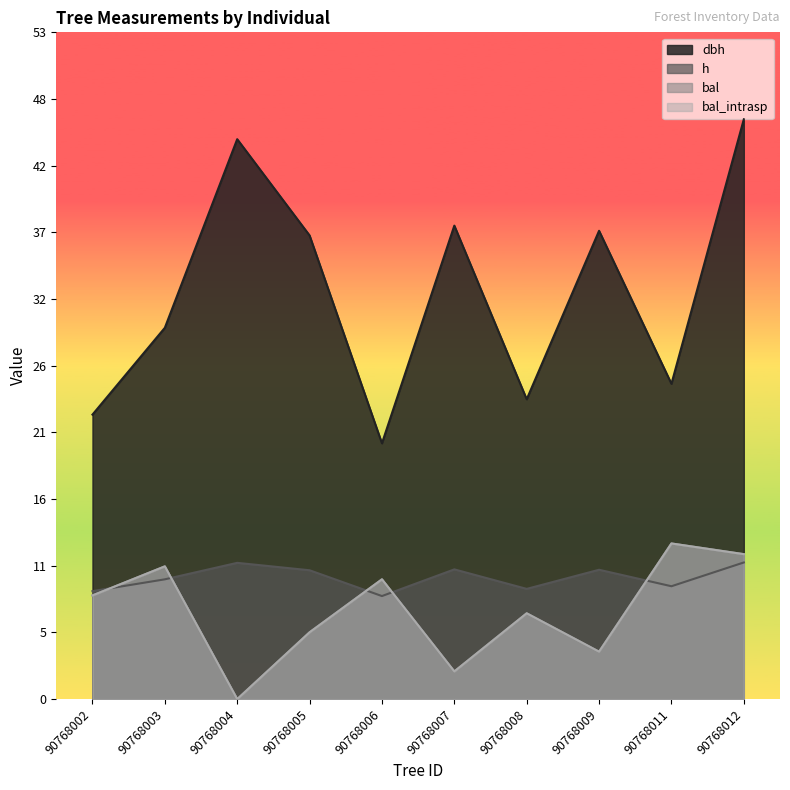

Reading left to right, what are all the values shown in this chart?

dbh: 90768002=22.6	90768003=29.5	90768004=44.5	90768005=36.9	90768006=20.3	90768007=37.6	90768008=23.8	90768009=37.2	90768011=25.1	90768012=46.1
h: 90768002=8.6	90768003=9.5	90768004=10.8	90768005=10.2	90768006=8.2	90768007=10.3	90768008=8.8	90768009=10.3	90768011=9.0	90768012=10.9
bal: 90768002=8.2	90768003=10.6	90768004=0.0	90768005=5.3	90768006=9.5	90768007=2.2	90768008=6.8	90768009=3.8	90768011=12.4	90768012=11.5
bal_intrasp: 90768002=8.2	90768003=10.6	90768004=0.0	90768005=5.3	90768006=9.5	90768007=2.2	90768008=6.8	90768009=3.8	90768011=12.4	90768012=11.5